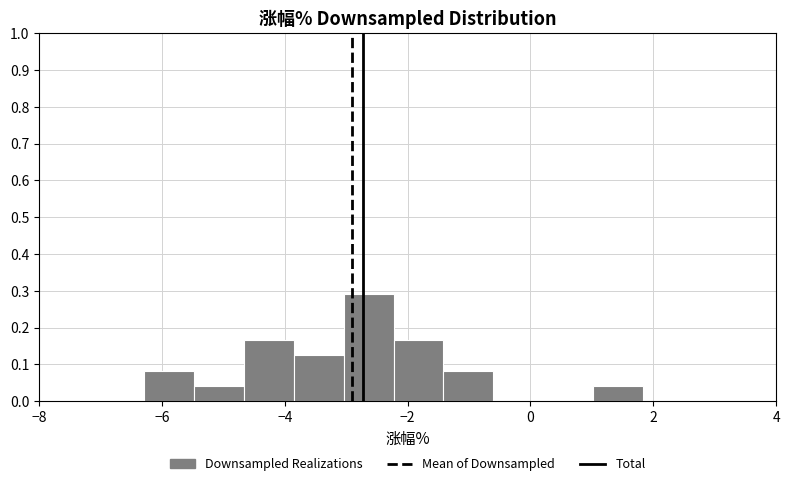

Reading left to right, transcribe this chart: for each bar, give the range it covers on the x-axis and its height. Neither the bar edges nor the heights are printed on the chart, so give them approximately, as read against the axes.

-6.2 to -5.4: 0.08
-5.4 to -4.6: 0.04
-4.6 to -3.8: 0.17
-3.8 to -3.0: 0.13
-3.0 to -2.2: 0.29
-2.2 to -1.4: 0.17
-1.4 to -0.6: 0.08
-0.6 to 0.2: 0
0.2 to 1.0: 0
1.0 to 1.8: 0.04